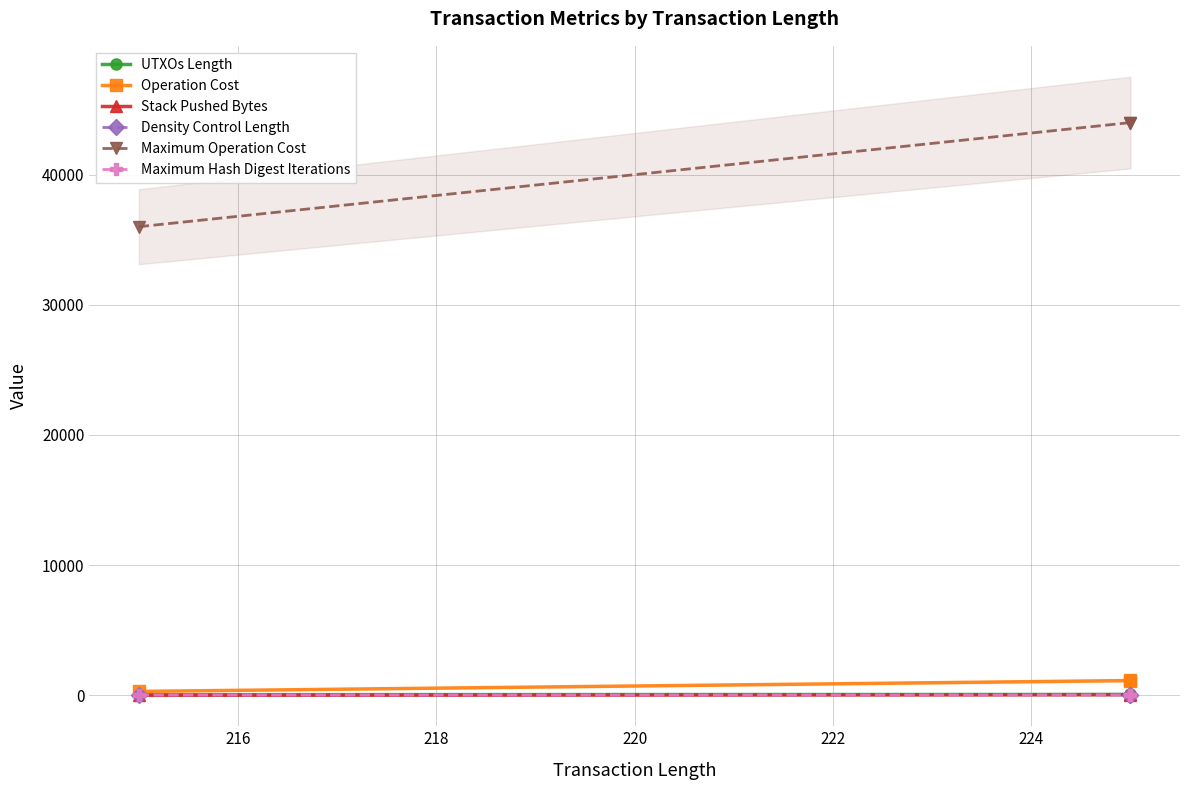

True or false: Density Control Length has a value of 55 at 218.

True